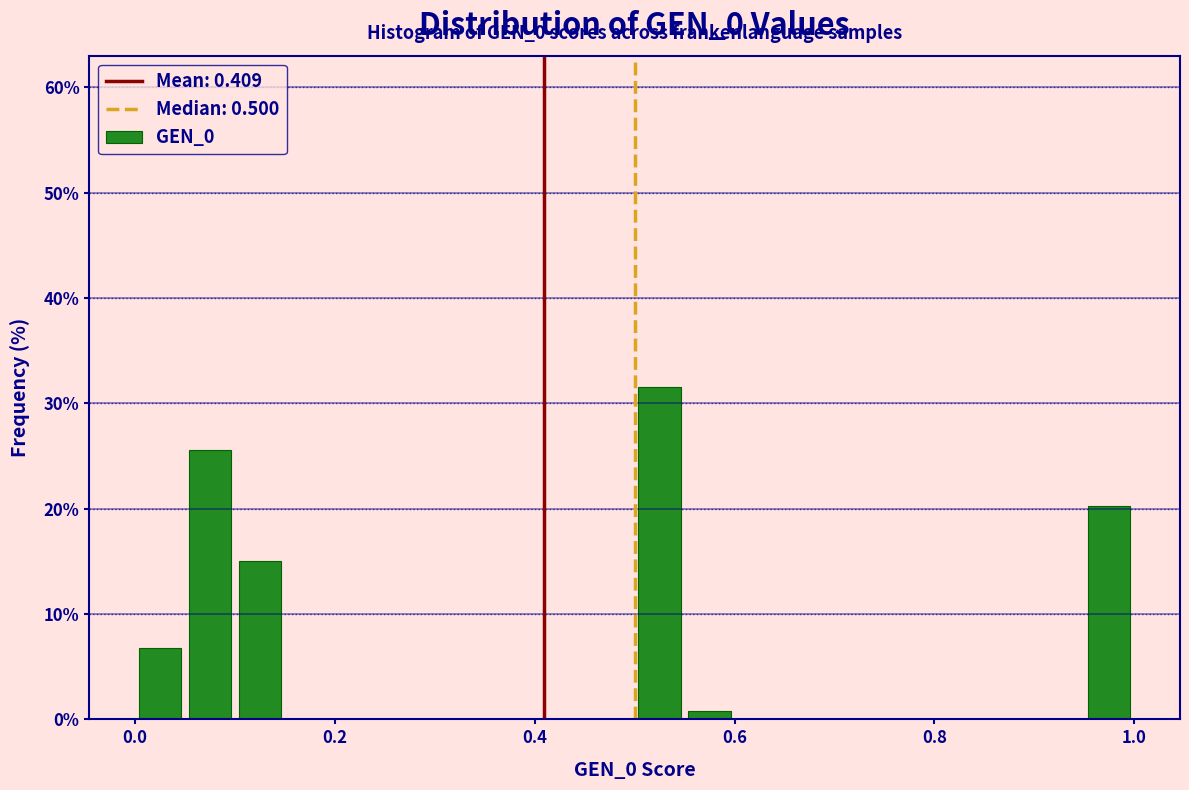

Read against the x-axis, roughly where is the centre of the tallest bar?

0.52